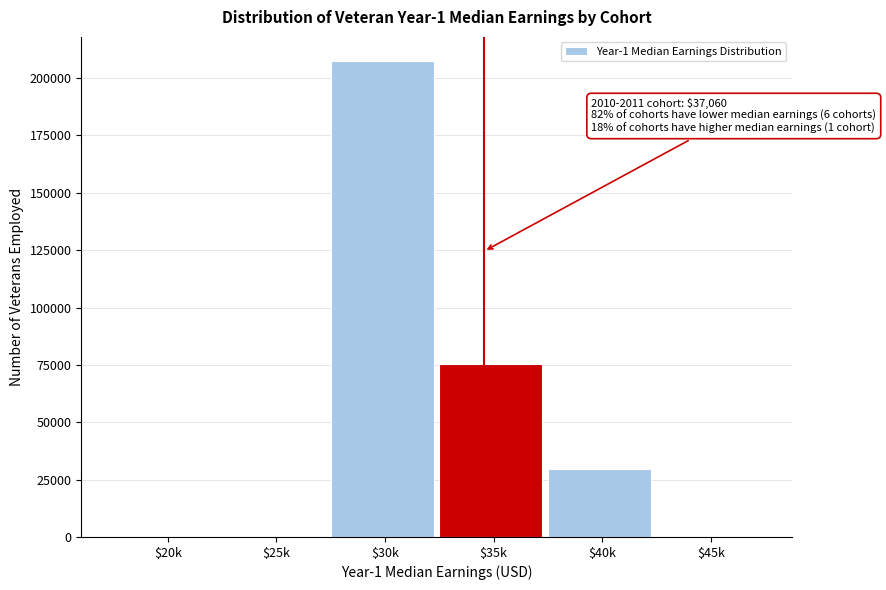

What is the greatest value displayed?

207580